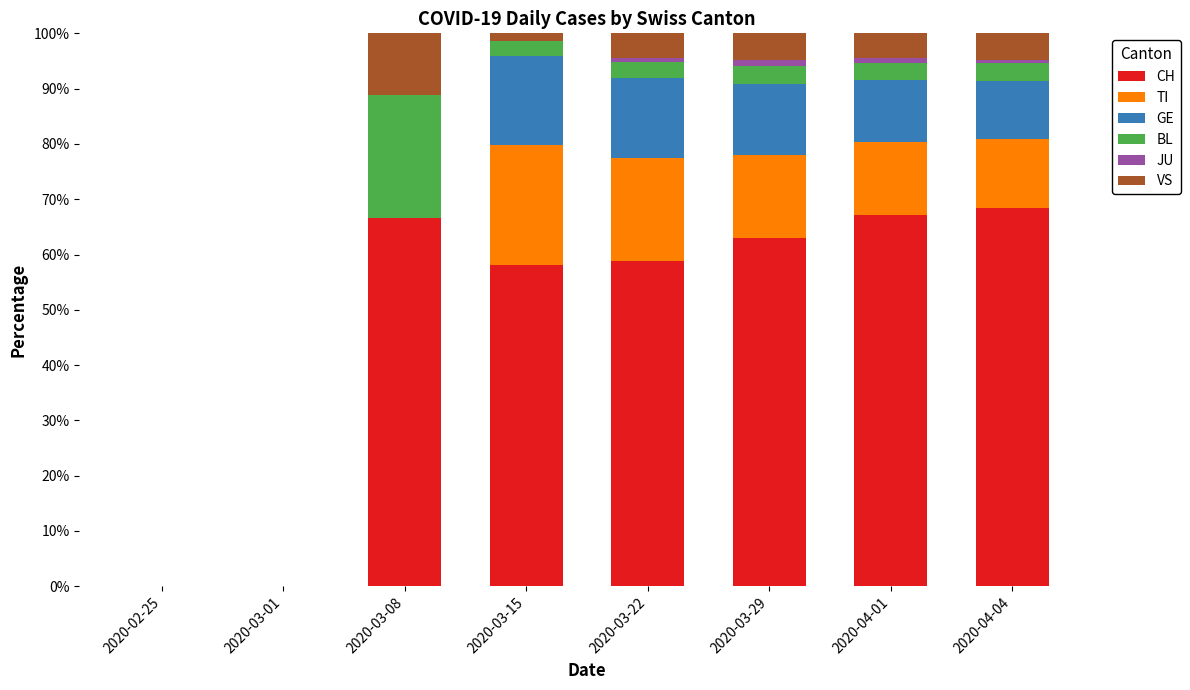

What is the sum of all CH values?

382.1